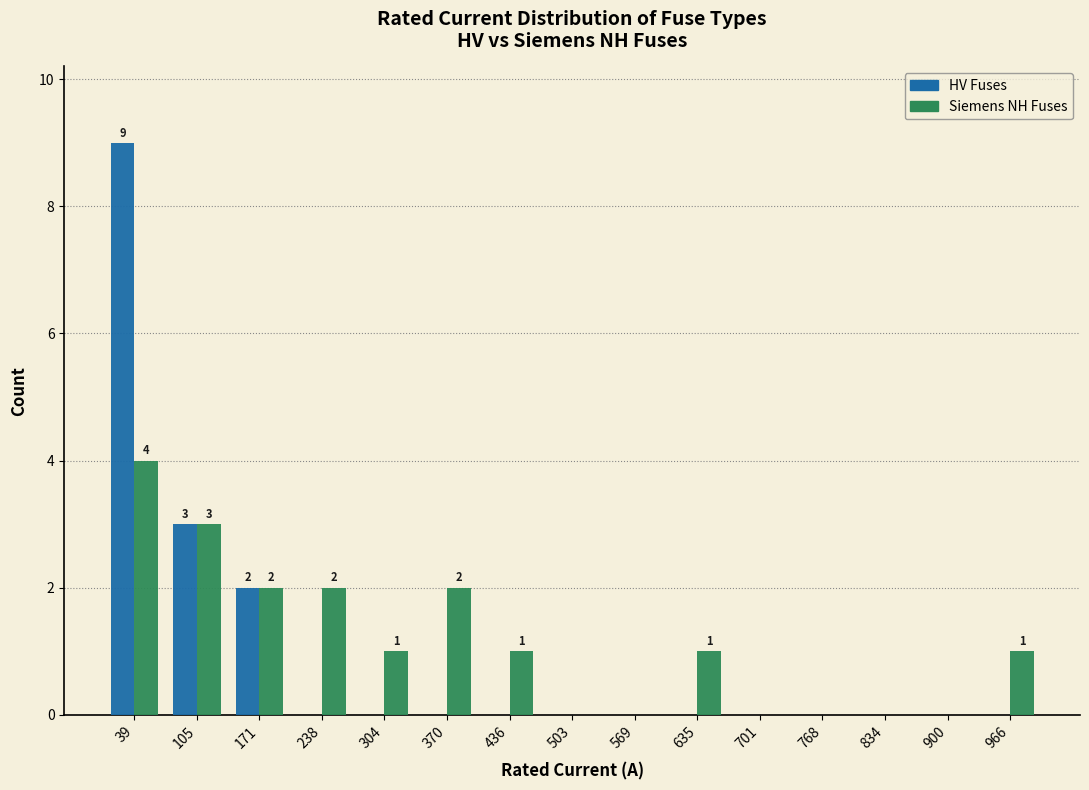

In the Siemens NH Fuses series, which range on the x-axis has the tallest bar?

10 to 70